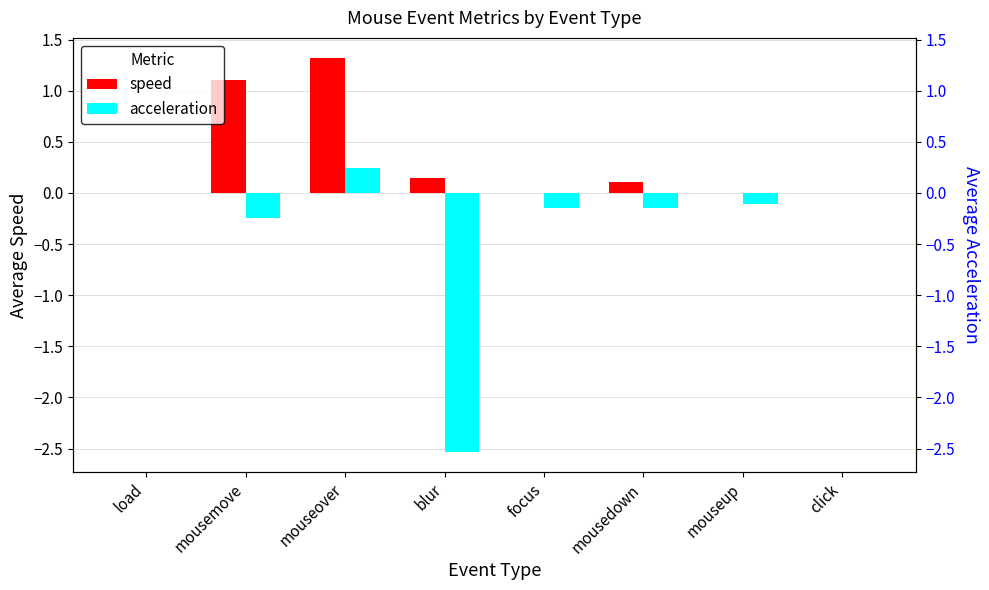

Where does the acceleration series first go above 0?

mouseover